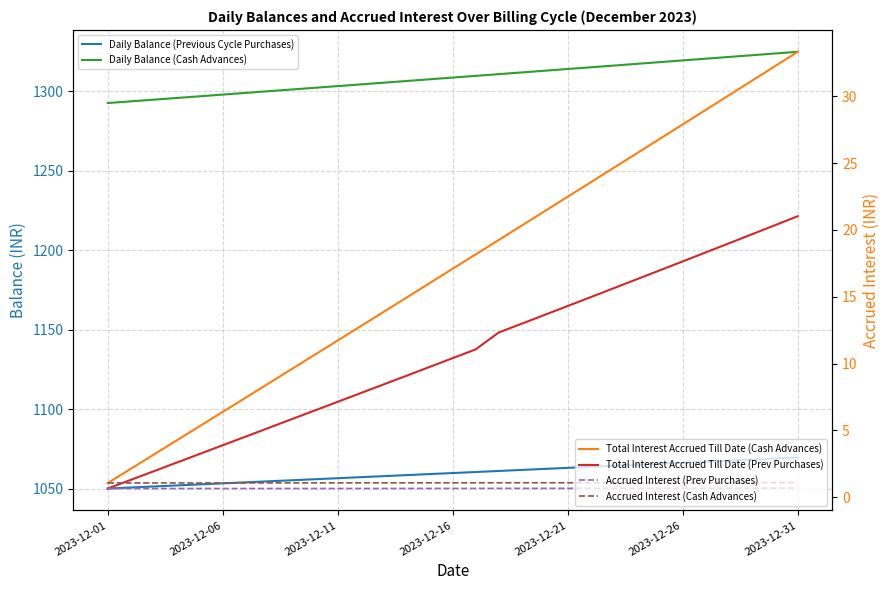

At which label is Accrued Interest (Prev Purchases) closest to 0?

2023-12-01